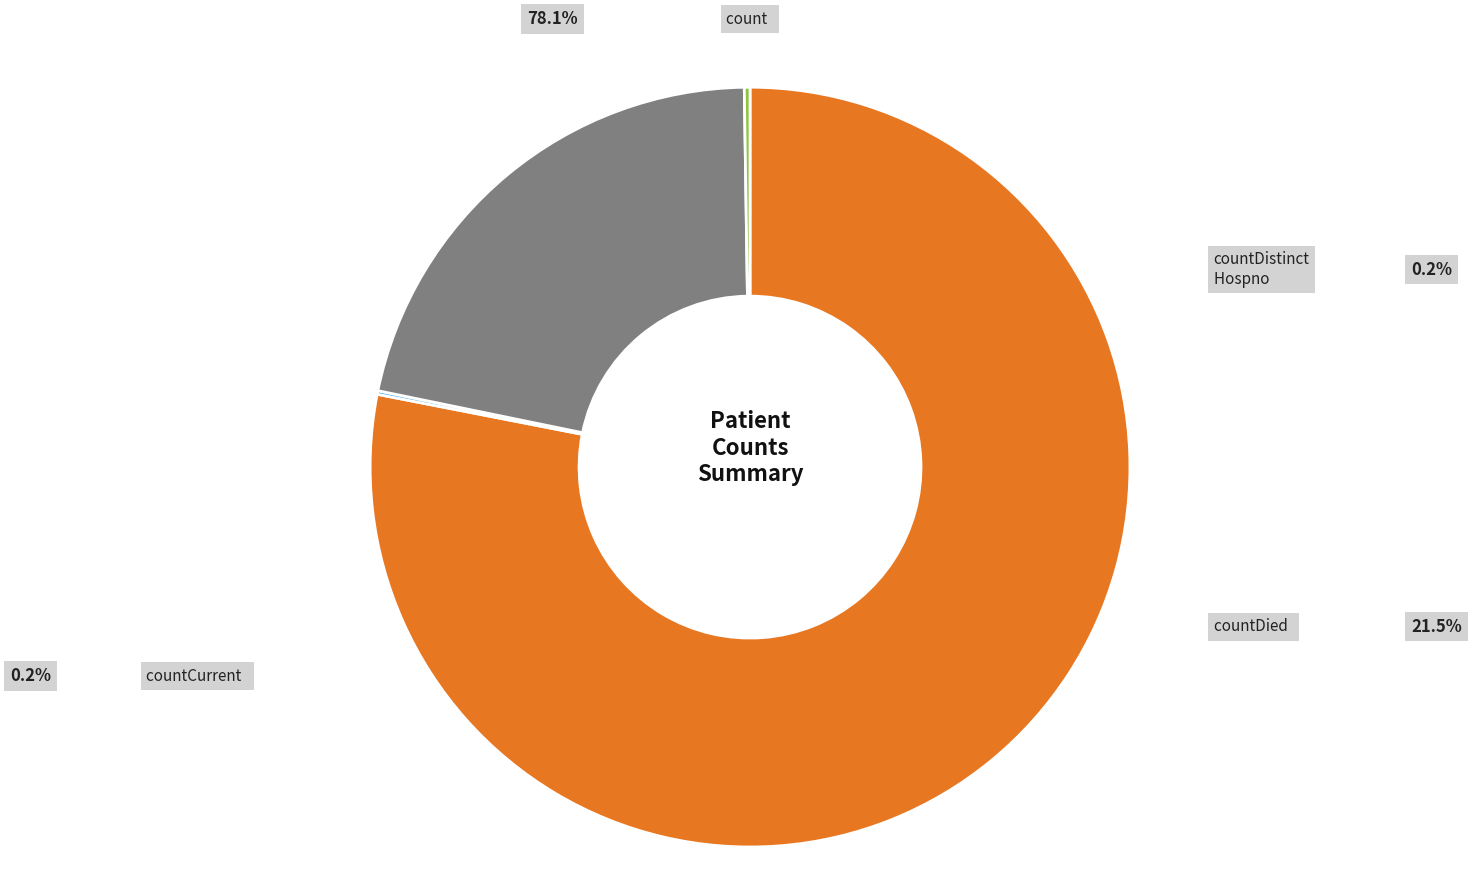

The countDied slice represents 22% of the pie. True or false?

True